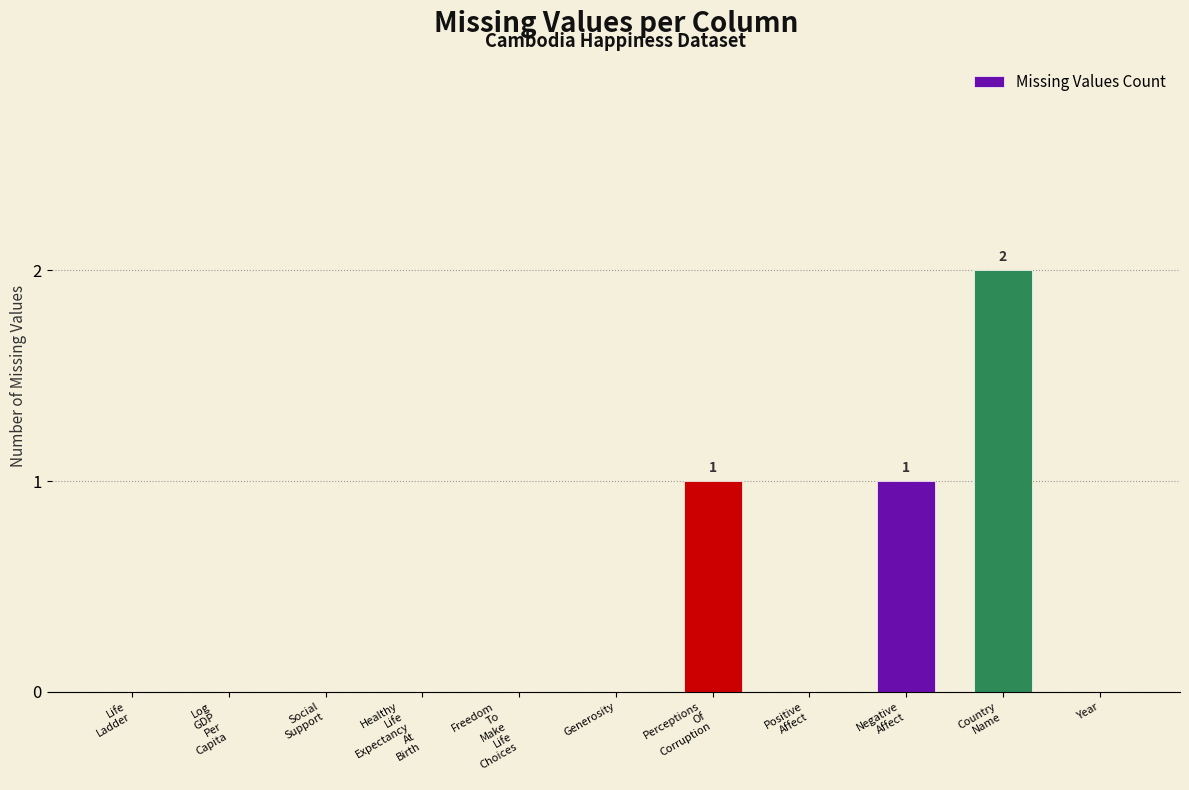

What is the sum of all values?

4